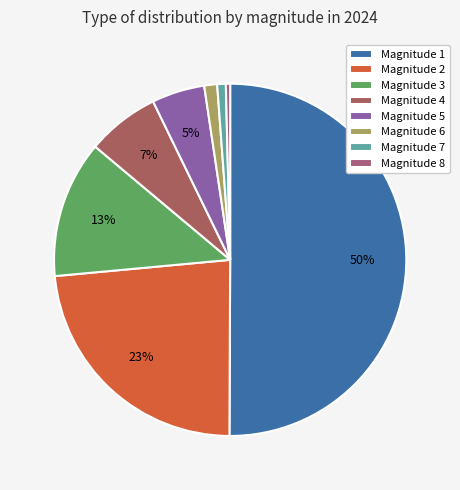

Count the number of slices in the pie.

8